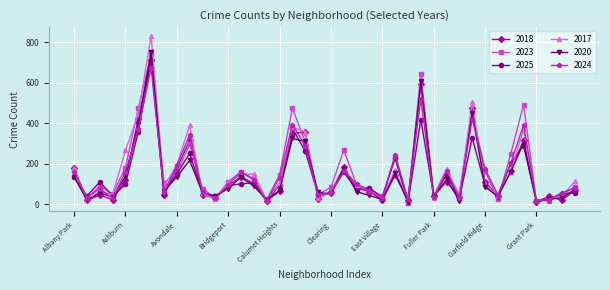

How many data points does each series have?

40